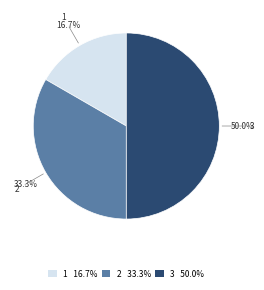

What percentage is the 3 slice, to the nearest percent?

50%